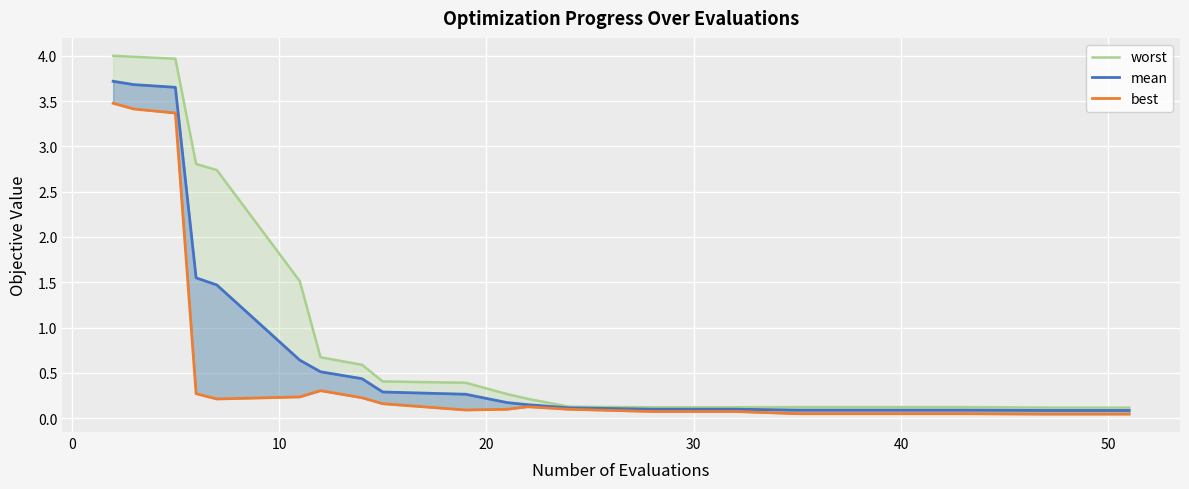

Reading left to right, list all the values displayed in this chart.

worst: 4.0	4.0	4.0	2.8	2.7	1.5	0.7	0.6	0.4	0.4	0.3	0.2	0.1	0.1	0.1	0.1	0.1	0.1	0.1	0.1
mean: 3.7	3.7	3.7	1.5	1.5	0.6	0.5	0.4	0.3	0.3	0.2	0.1	0.1	0.1	0.1	0.1	0.1	0.1	0.1	0.1
best: 3.5	3.4	3.4	0.3	0.2	0.2	0.3	0.2	0.2	0.1	0.1	0.1	0.1	0.1	0.1	0.0	0.0	0.0	0.0	0.0